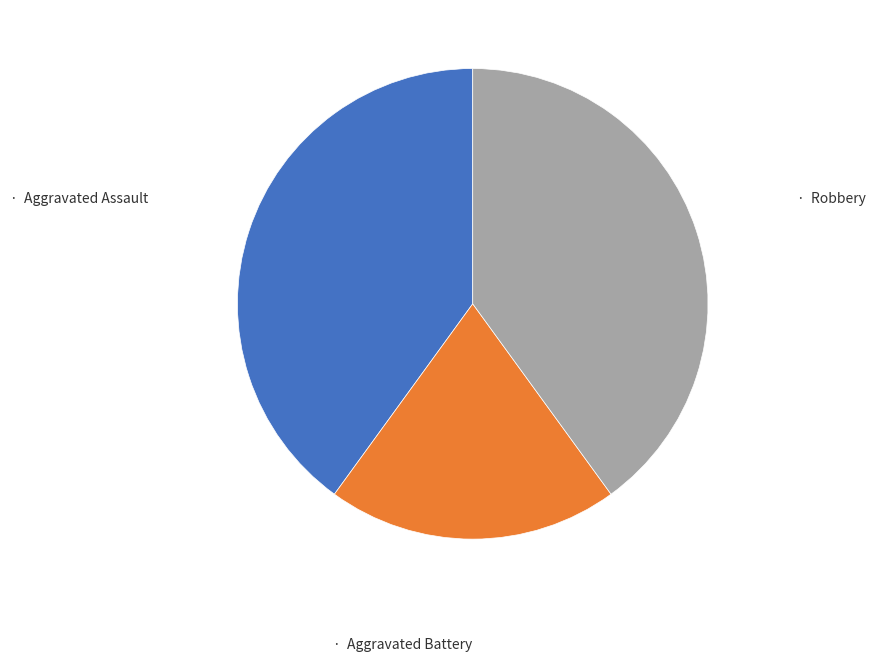

Is there a majority slice in this chart?

No